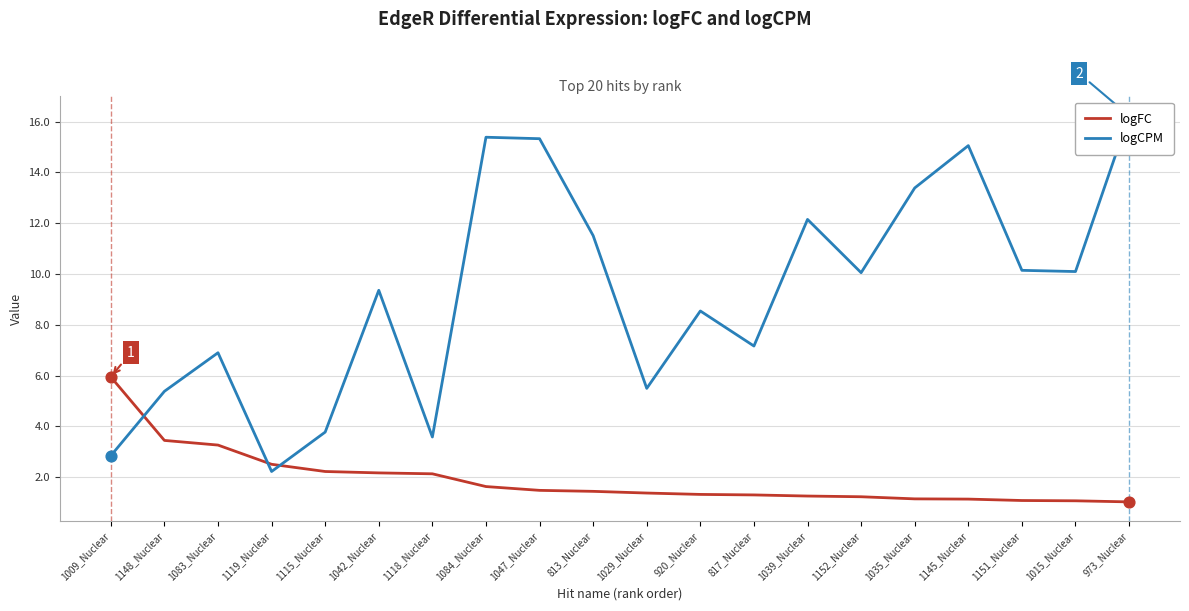

Which series reaches the minimum Y coordinate?

logFC